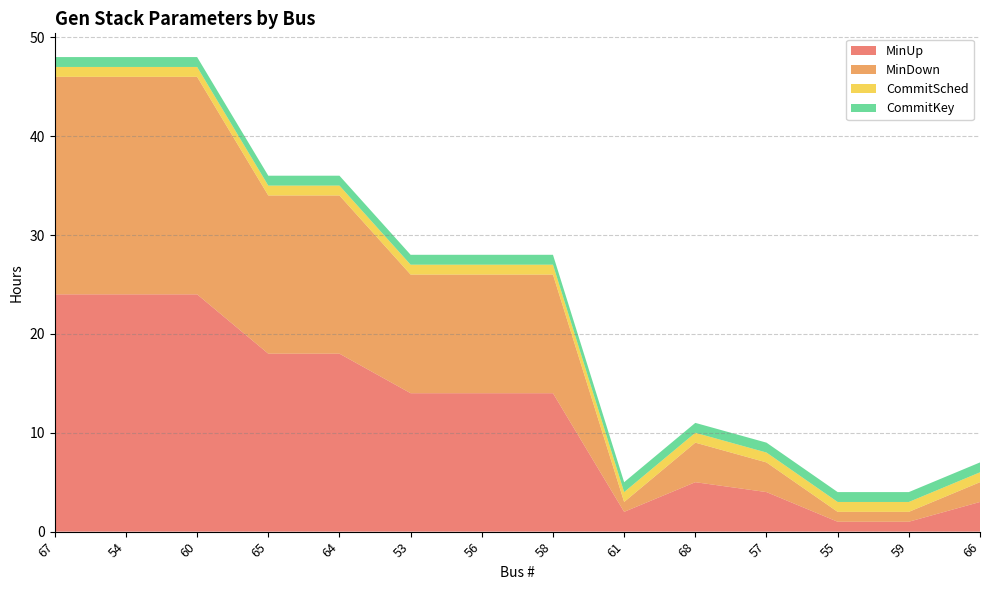

Reading left to right, list all the values displayed in this chart.

MinUp: 67=24	54=24	60=24	65=18	64=18	53=14	56=14	58=14	61=2	68=5	57=4	55=1	59=1	66=3
MinDown: 67=22	54=22	60=22	65=16	64=16	53=12	56=12	58=12	61=1	68=4	57=3	55=1	59=1	66=2
CommitSched: 67=1	54=1	60=1	65=1	64=1	53=1	56=1	58=1	61=1	68=1	57=1	55=1	59=1	66=1
CommitKey: 67=1	54=1	60=1	65=1	64=1	53=1	56=1	58=1	61=1	68=1	57=1	55=1	59=1	66=1